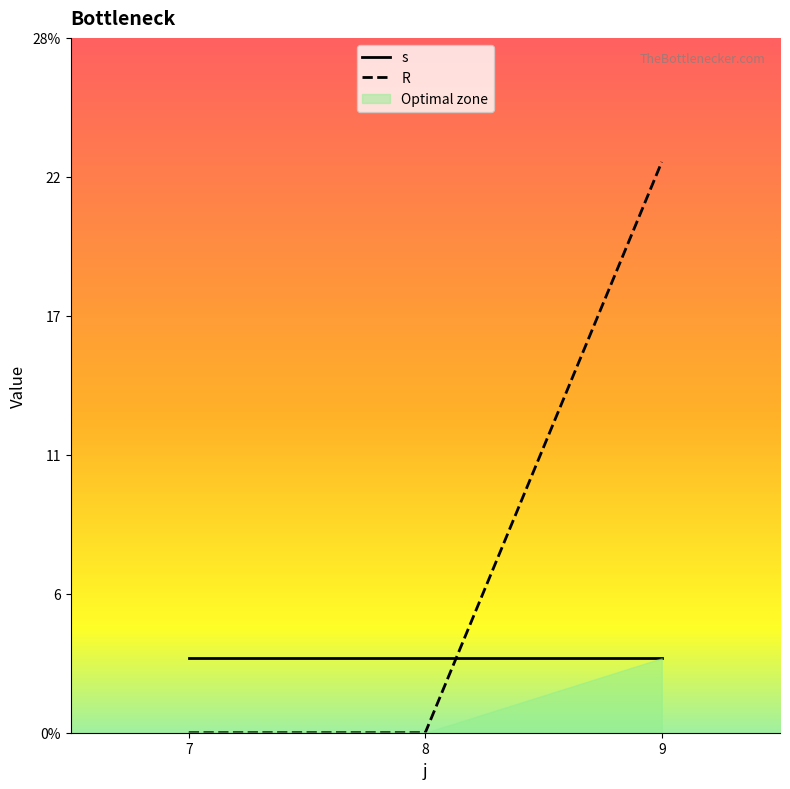

Rank the series at 8 from lowest to highest value.

R, s